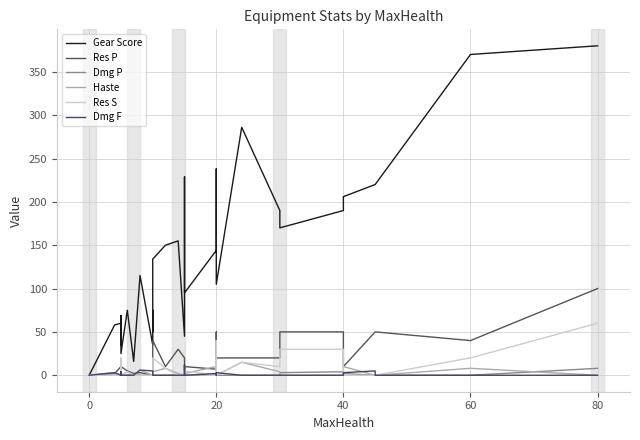

What is the difference between the maximum and minimum values in the Dmg P series?

8